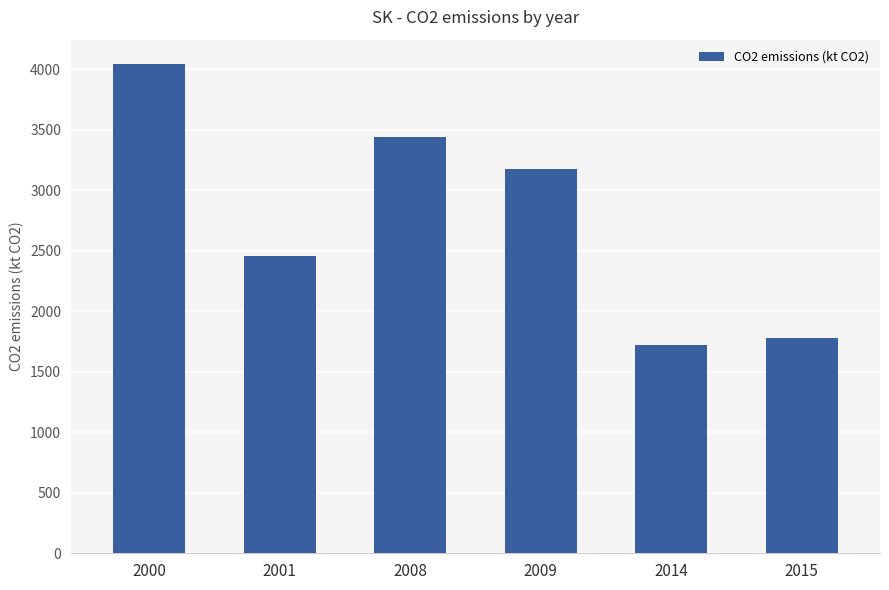

How many categories are shown in the chart?

6